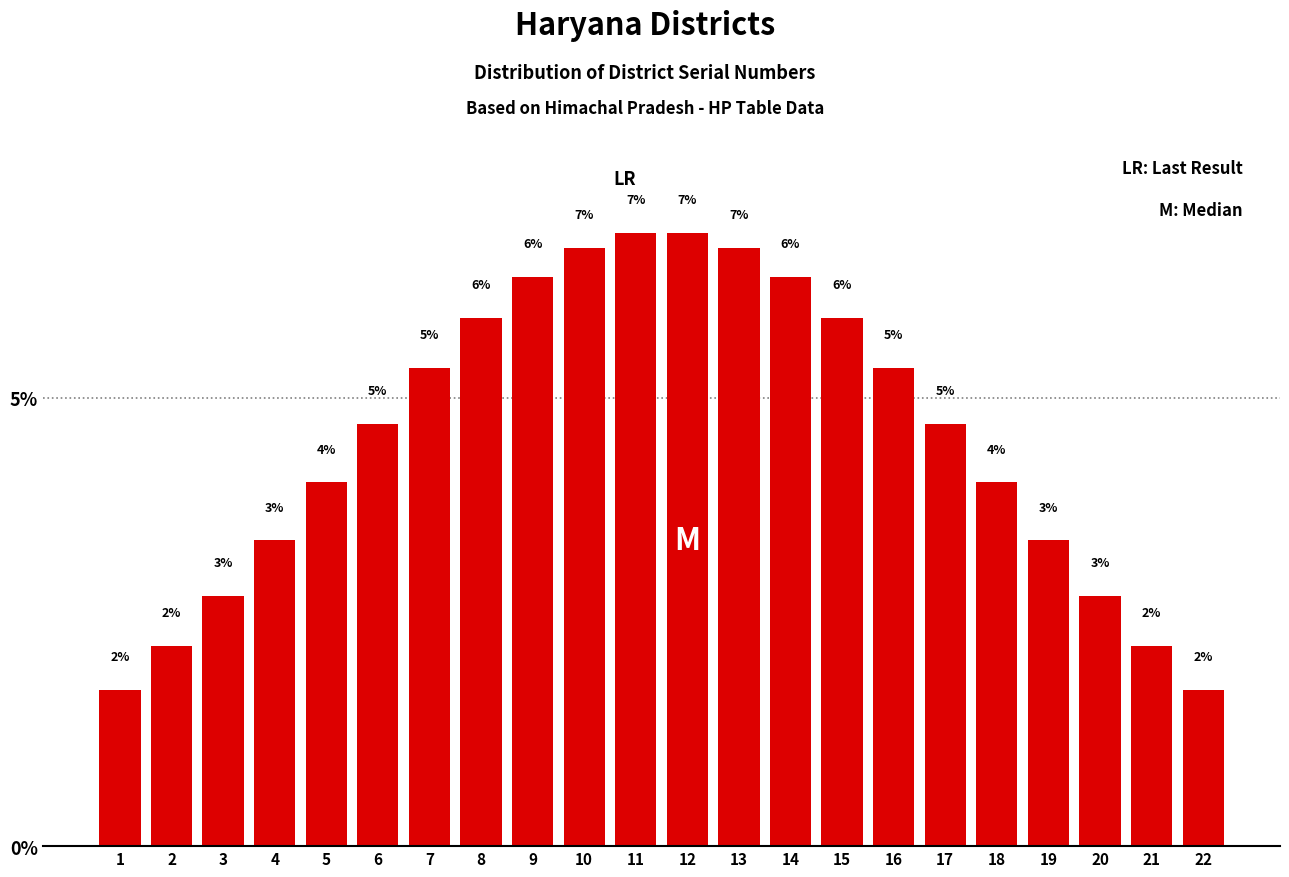

How many bars are there in total?

22